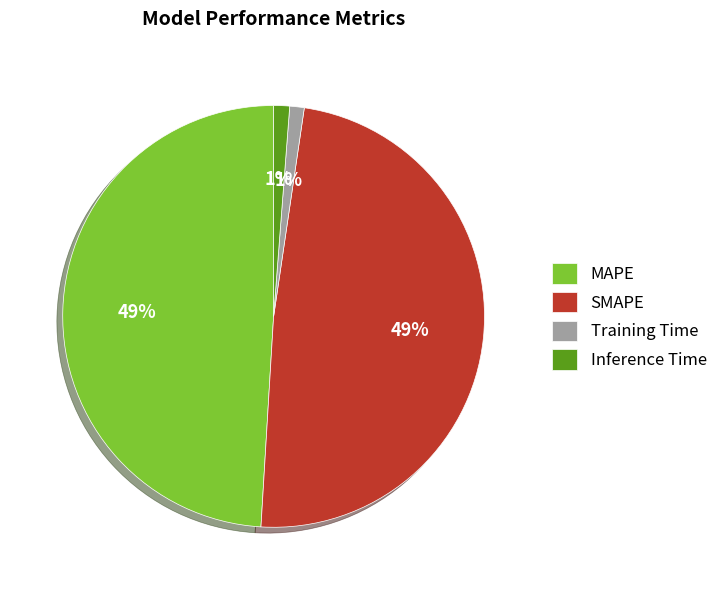

To the nearest percent, what is the combined percentage of SMAPE and Training Time?

50%